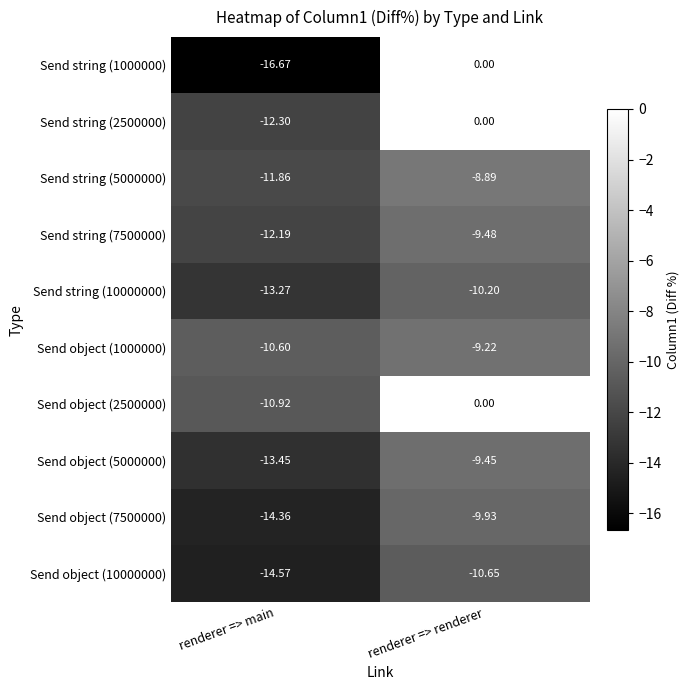

Is the value of Send string (10000000) at renderer => renderer greater than the value of Send object (7500000) at renderer => main?

Yes